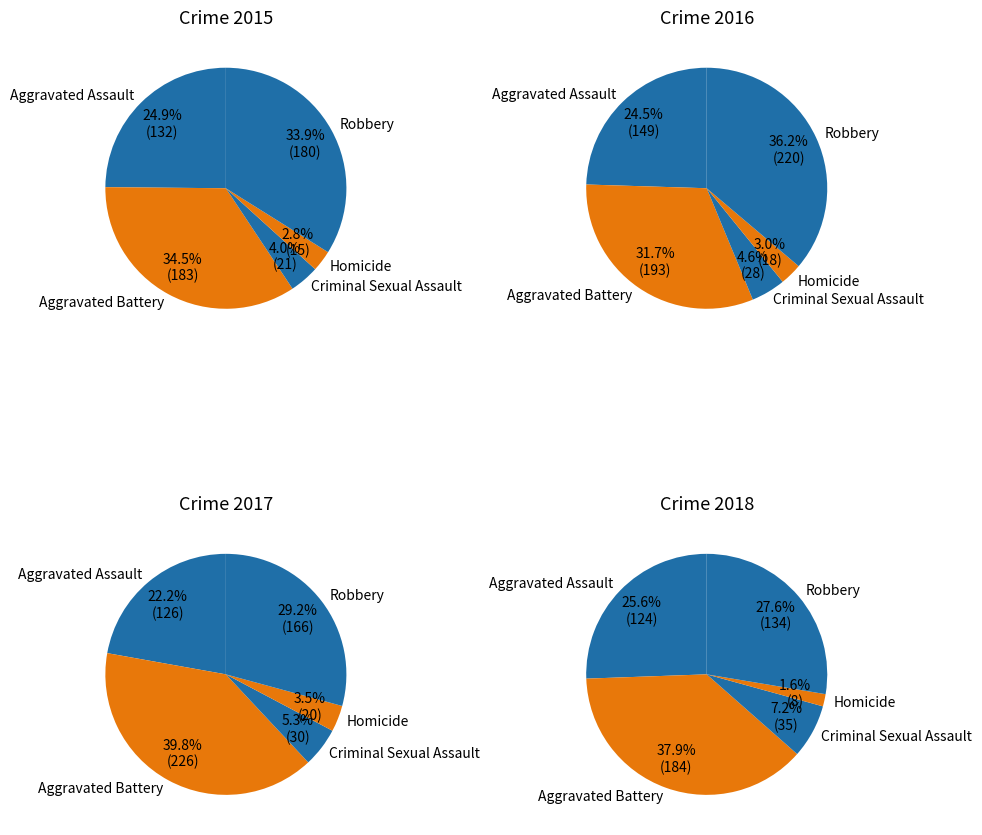

Rank the categories by value from highest to lowest.

Aggravated Battery, Robbery, Aggravated Assault, Criminal Sexual Assault, Homicide